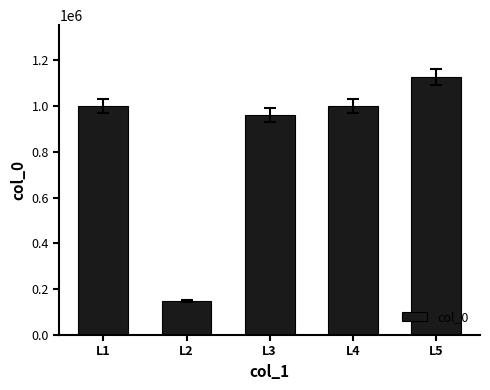

Are the bars grouped side by side (vs. stacked)?

No